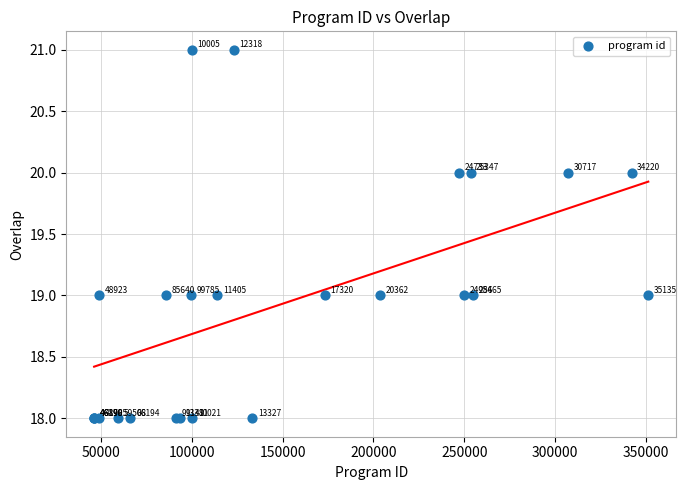

What Y value in the scatter plot is closest to 19?

19